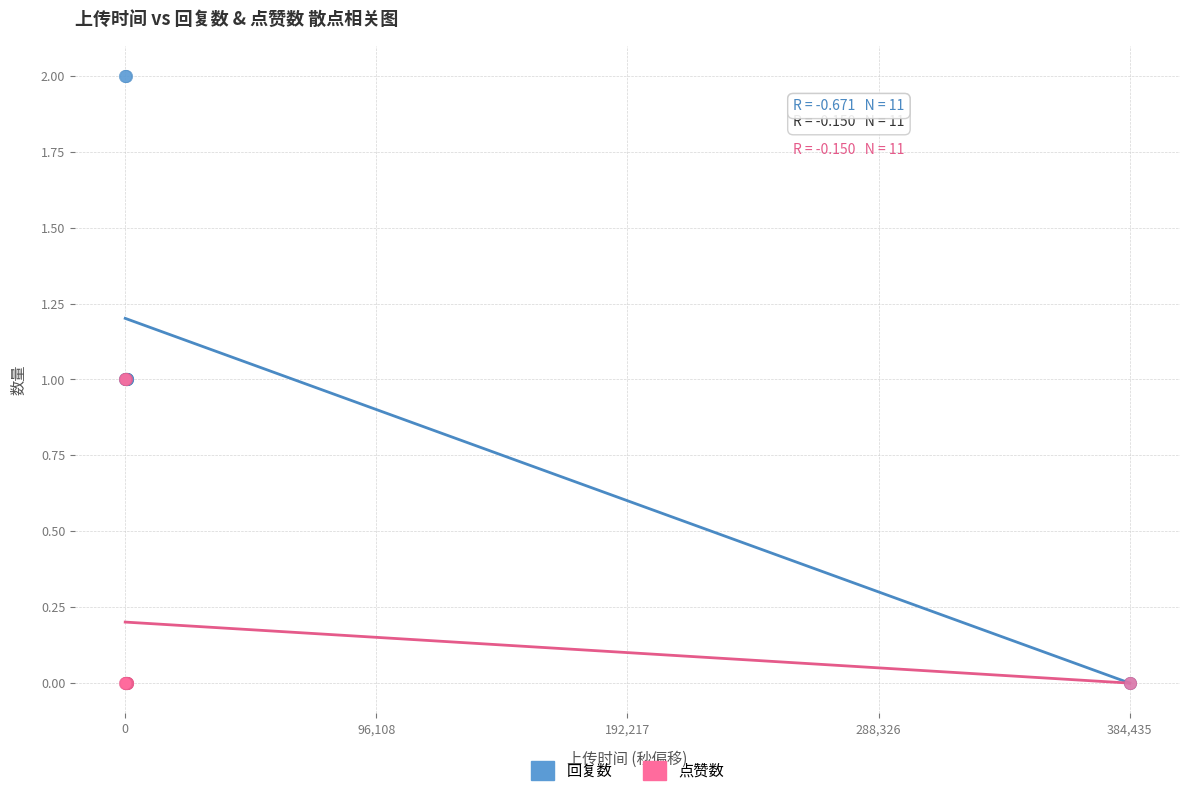

What are all the series names shown in the legend?

回复数, 点赞数